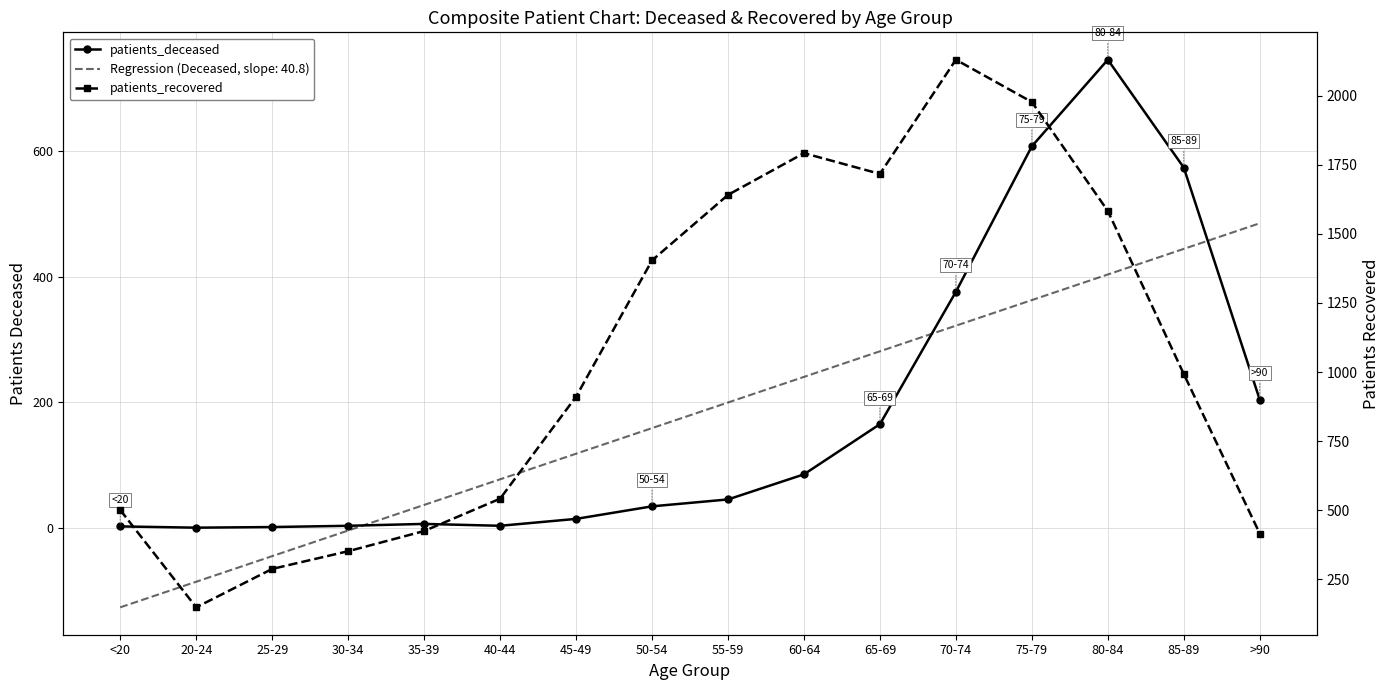

What is the label of the 16th point from the right?

<20